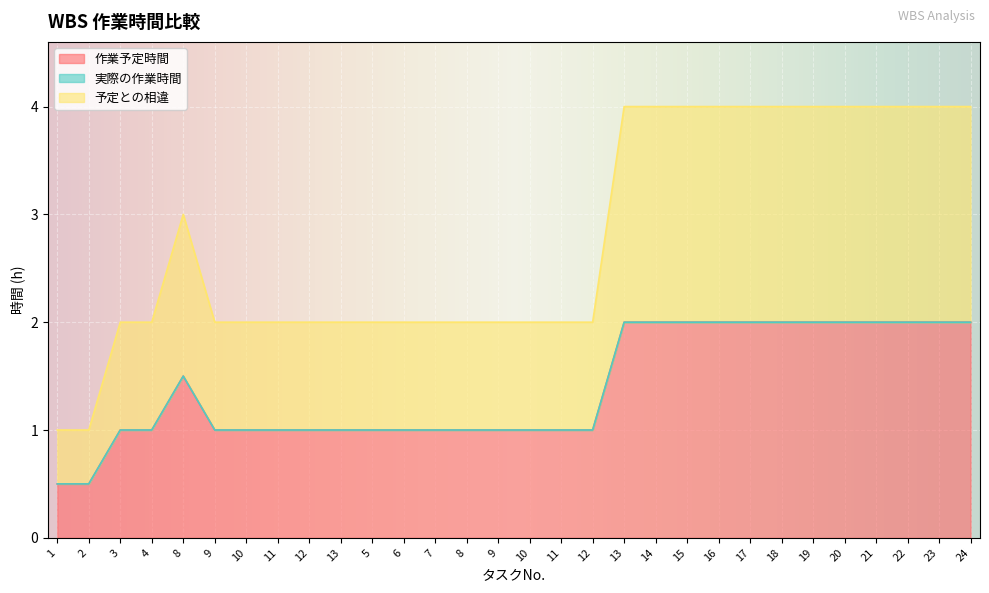

What is the difference between the second highest and second lowest values in the 作業予定時間 series?

1.5